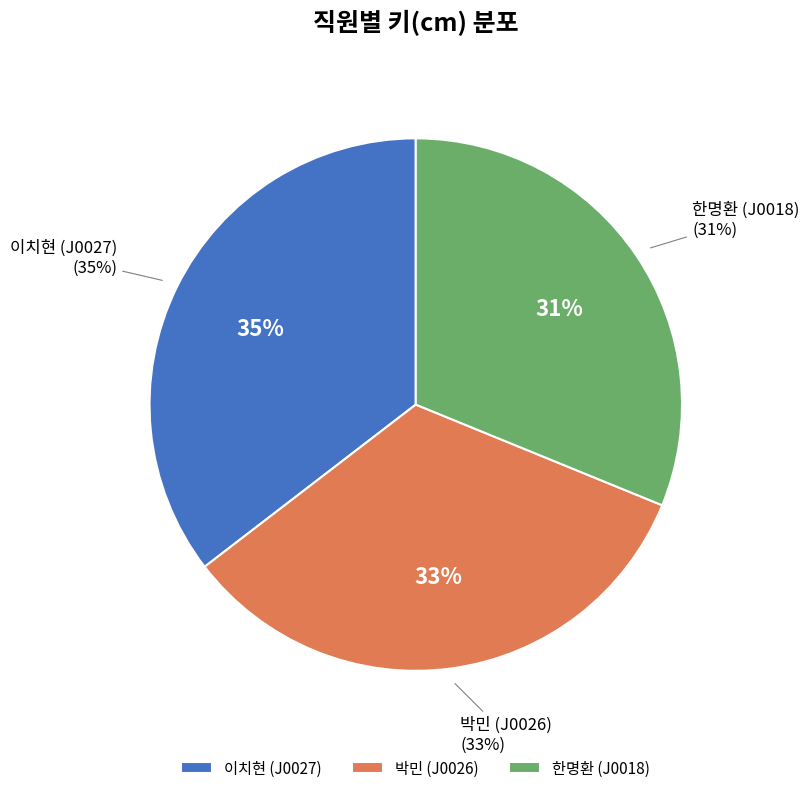

Combined, what portion of the pie is J0018 and J0027?

66.6%